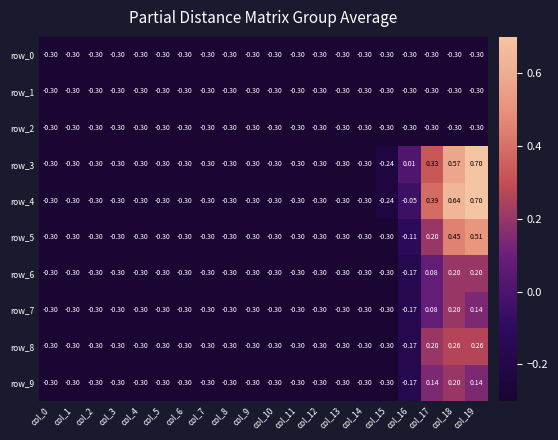

What is the total value across all series at col_4?

-3.0